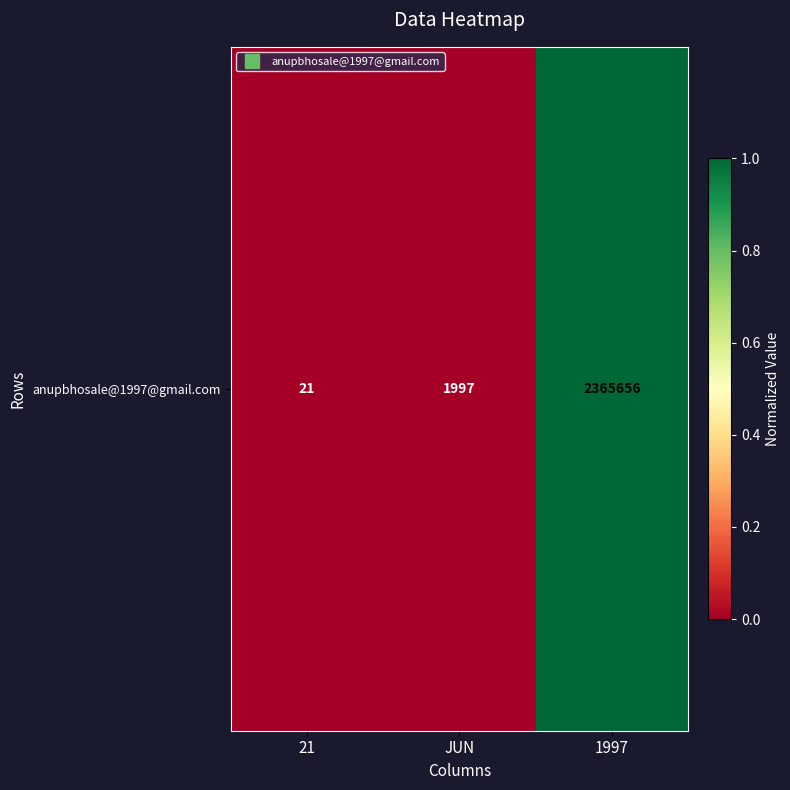

At which label is the value closest to 0?

21